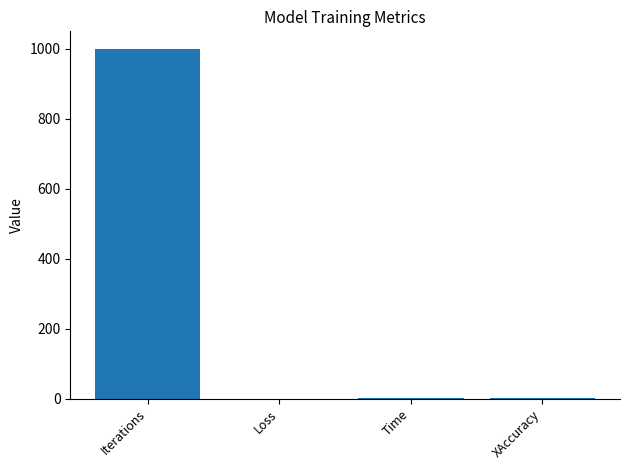

What is the maximum value shown in the chart?

1000.0